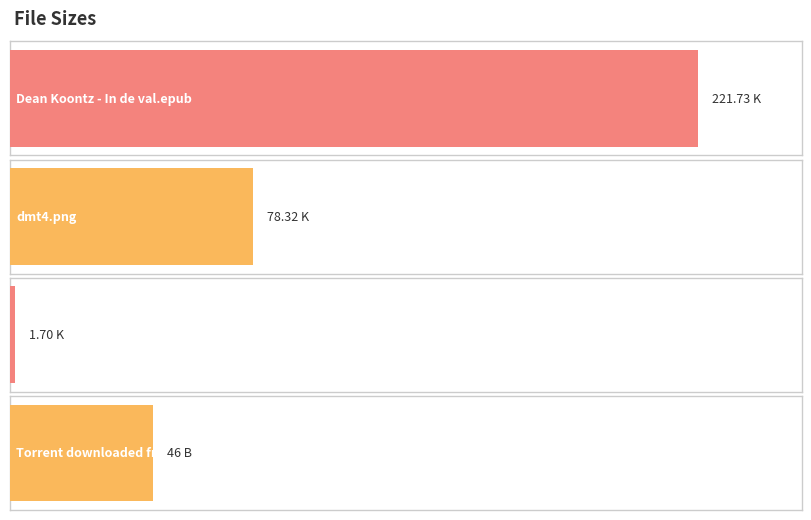

What is the ratio of the value at Torrent downloaded from Demonoid.me.txt to the value at DMT NFO, Read before Playing.txt?

27.1